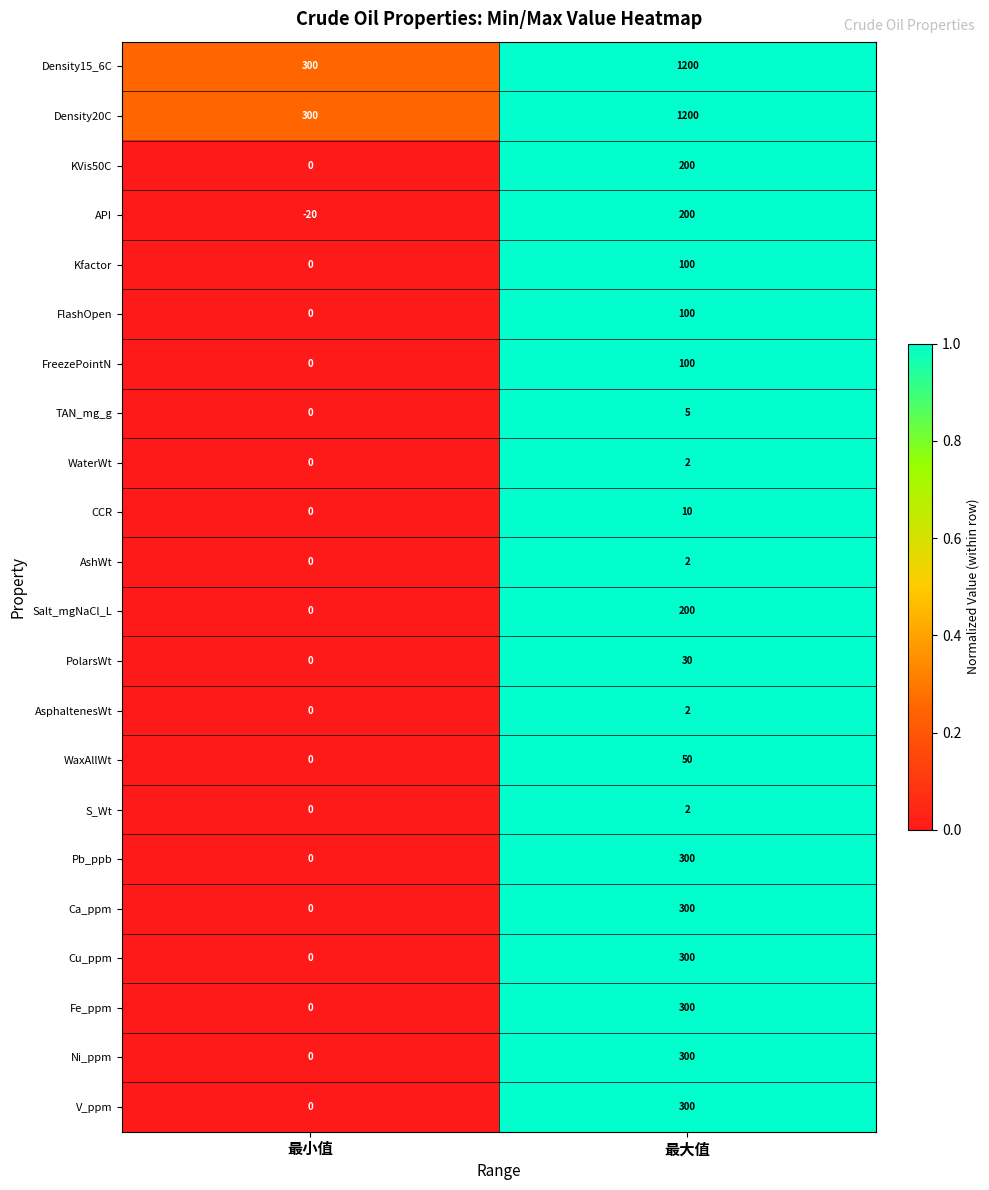

What is the difference between the highest and lowest values at 最小值?

320